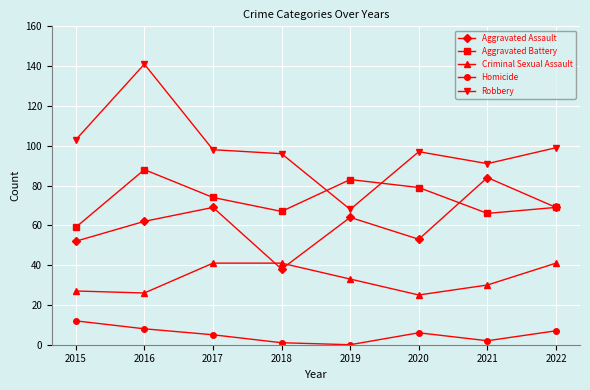

At which category does Homicide reach its first local peak?

2020